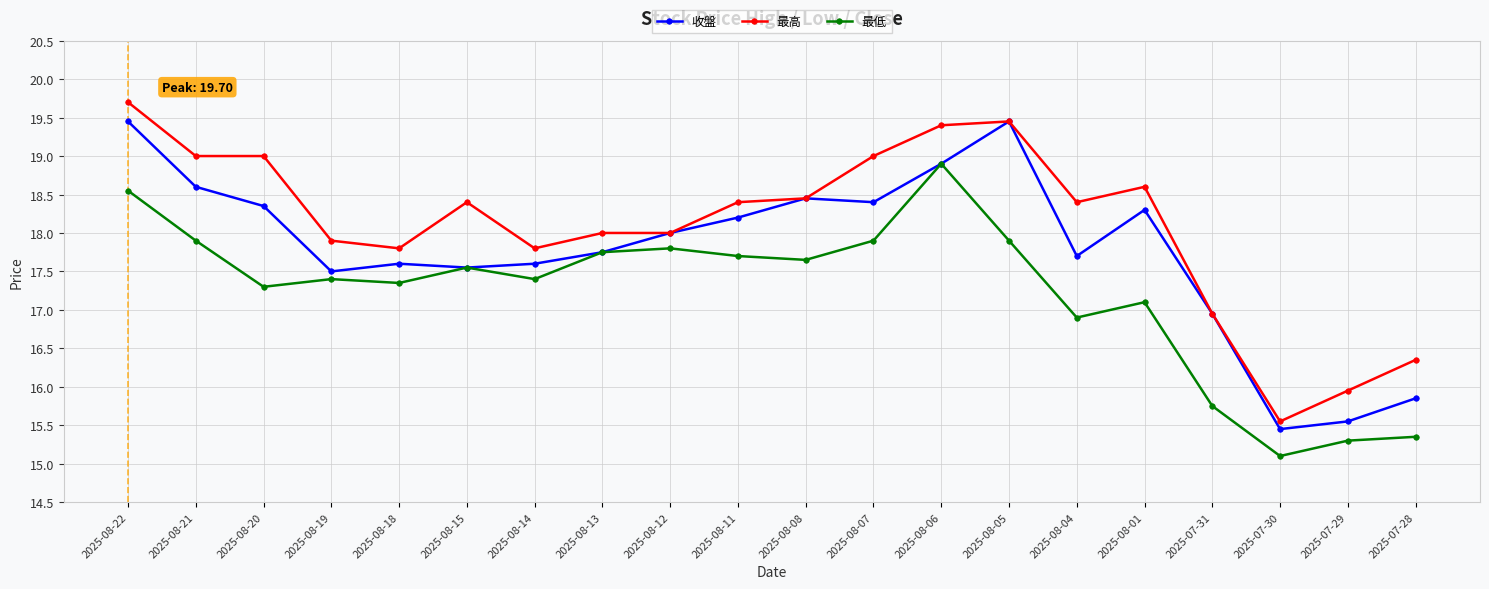

What is the difference between the second highest and minimum values in the 收盤 series?

4.0